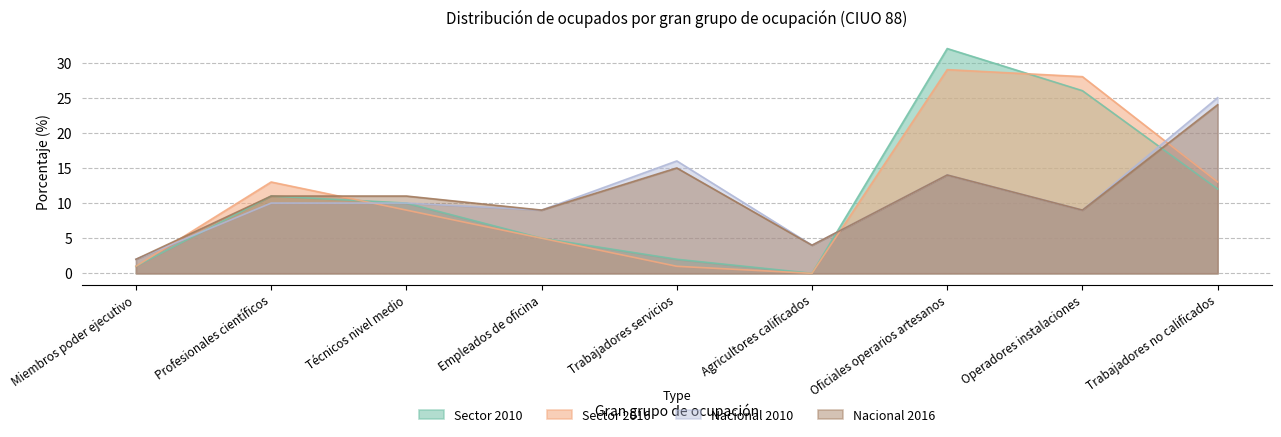

What are all the series names shown in the legend?

Sector 2010, Sector 2016, Nacional 2010, Nacional 2016